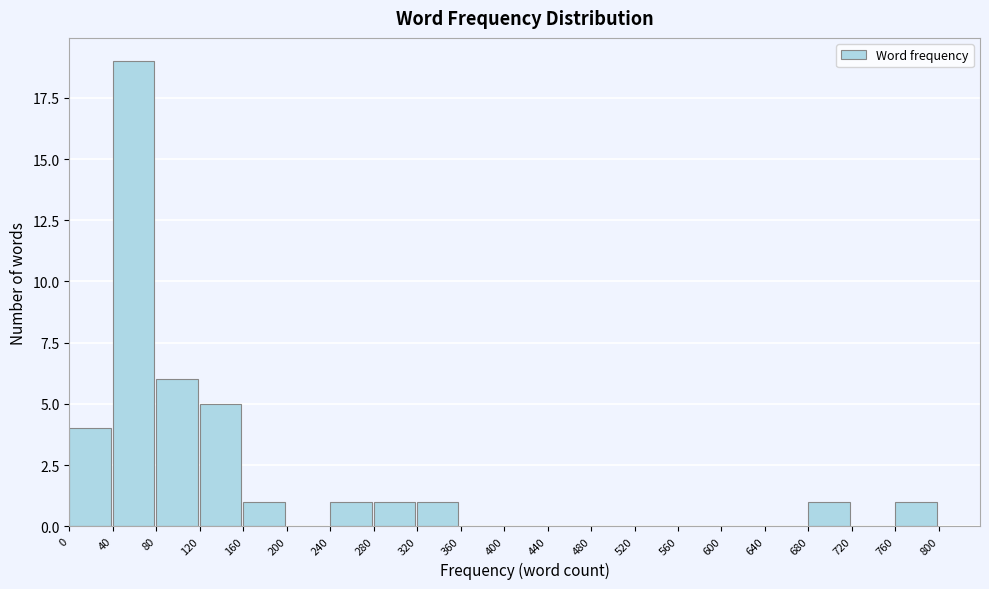

Which range on the x-axis has the tallest bar?

40 to 80